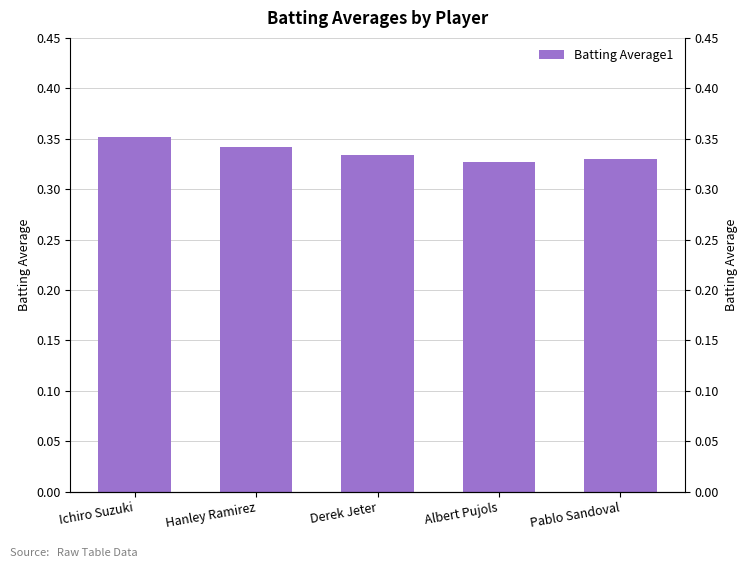

Which label corresponds to the smallest value in the chart?

Albert Pujols